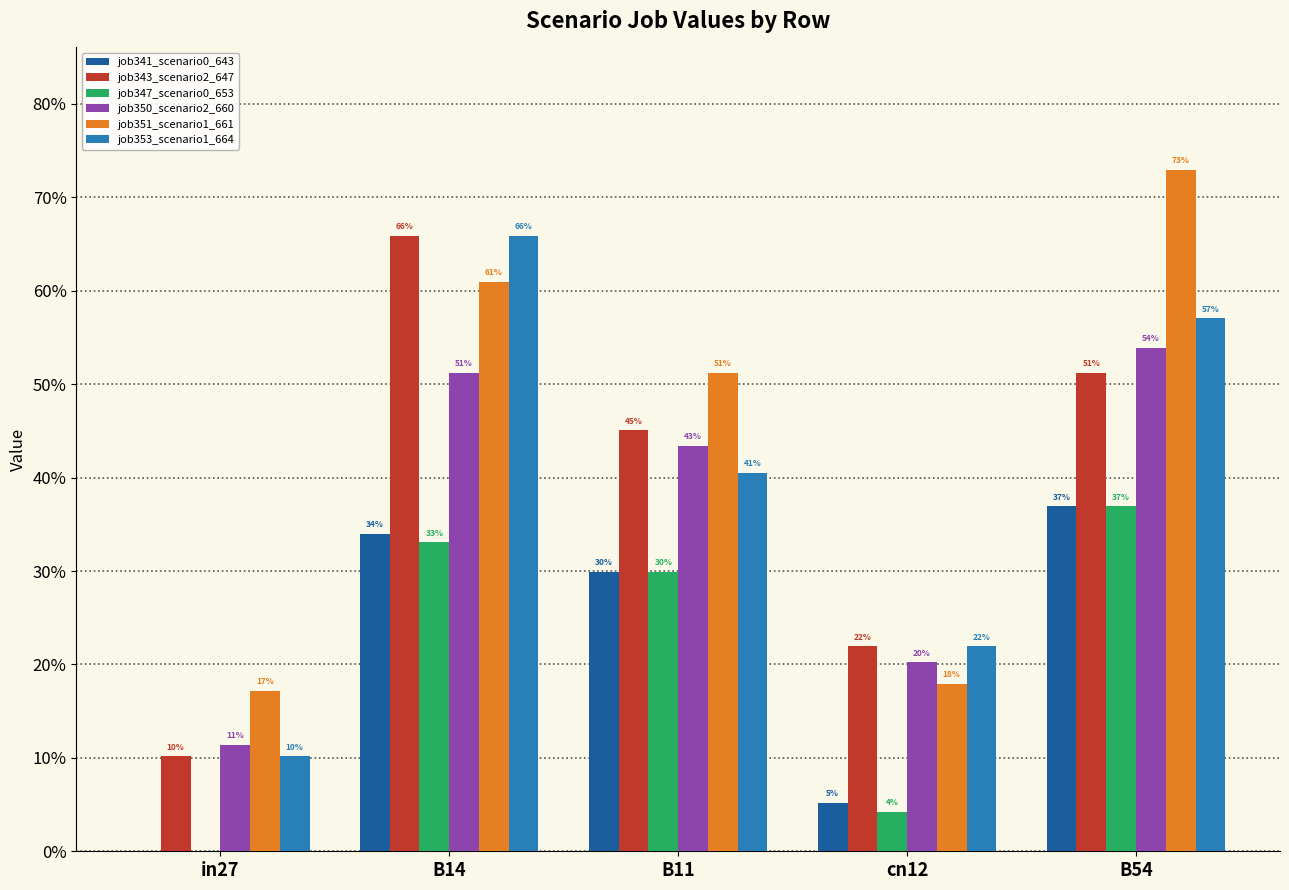

Read the job353_scenario1_664 value at B14.

0.7